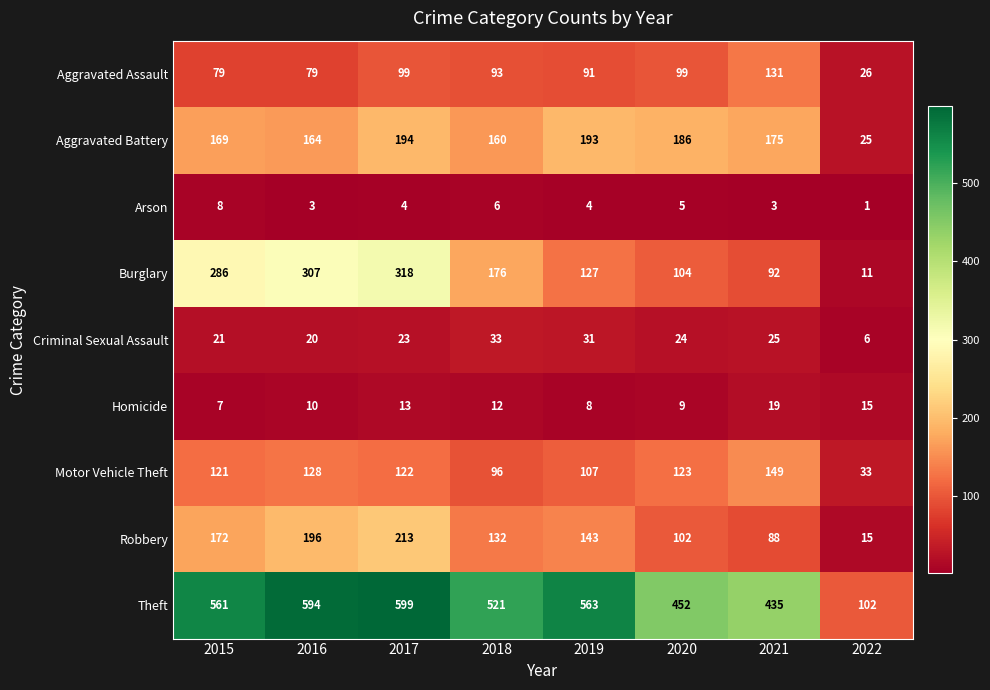

What value does the Criminal Sexual Assault series have at 2019?

31